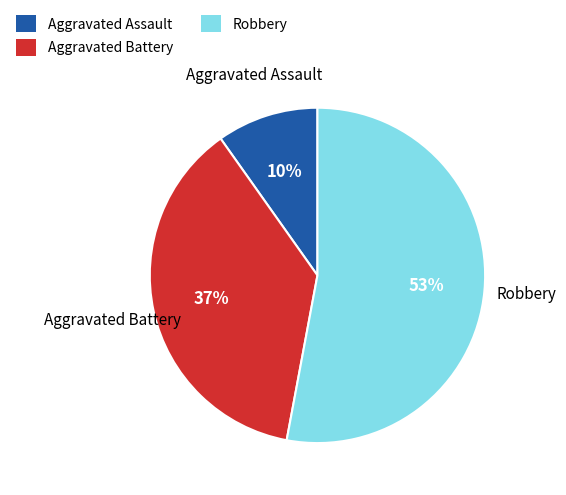

Is there any slice that represents more than half of the pie?

Yes